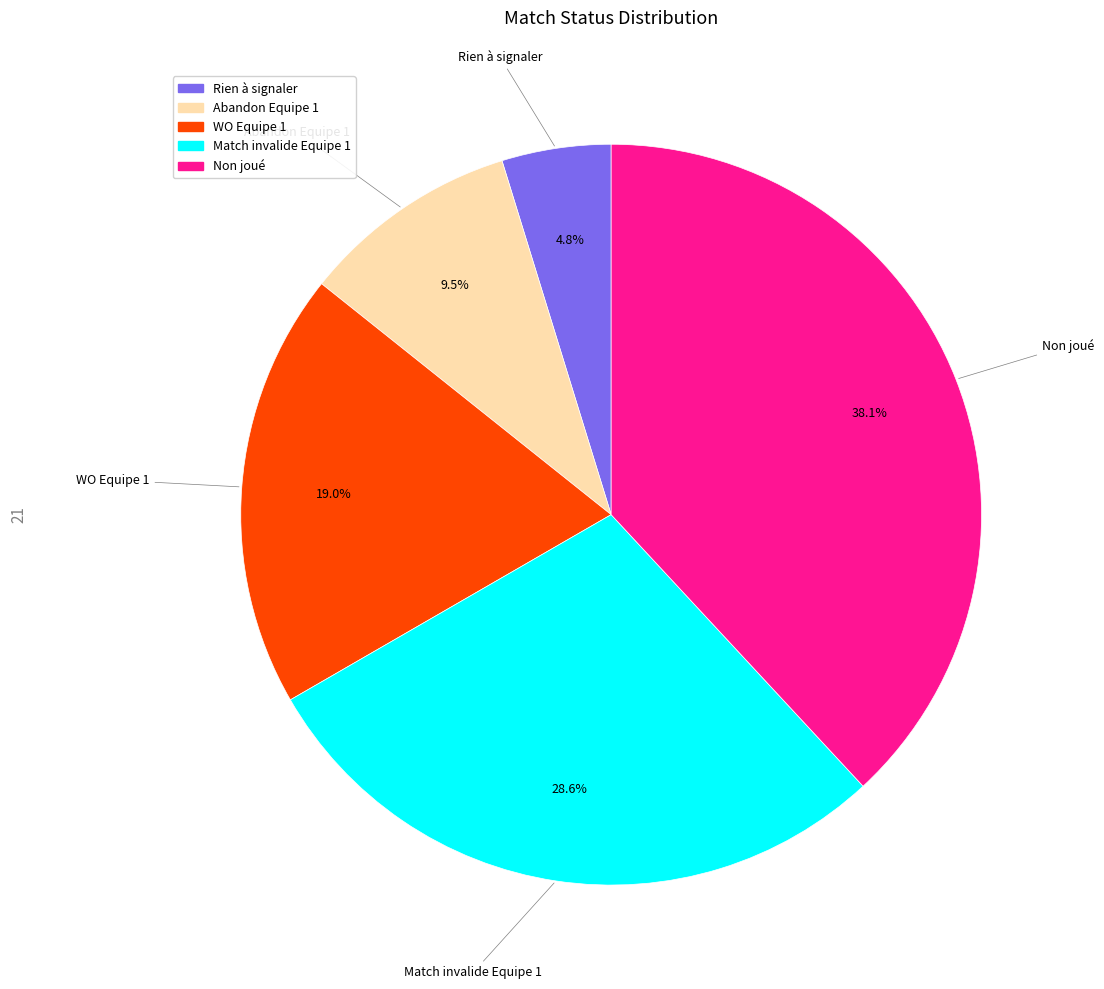

What percentage do WO Equipe 1 and Non joué together represent?

57.1%